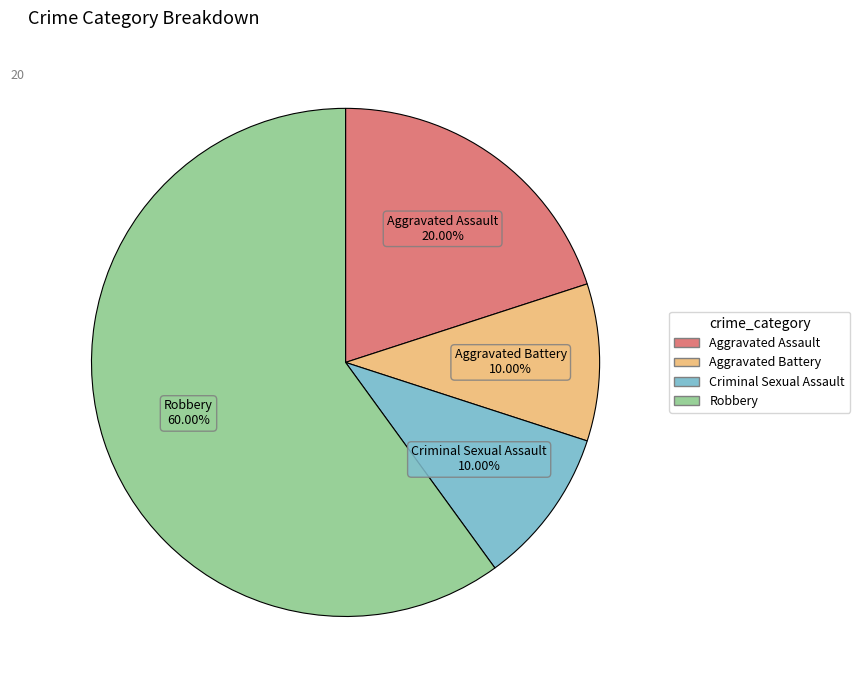

Approximately how many times larger is the value at Criminal Sexual Assault compared to Robbery?

0.2